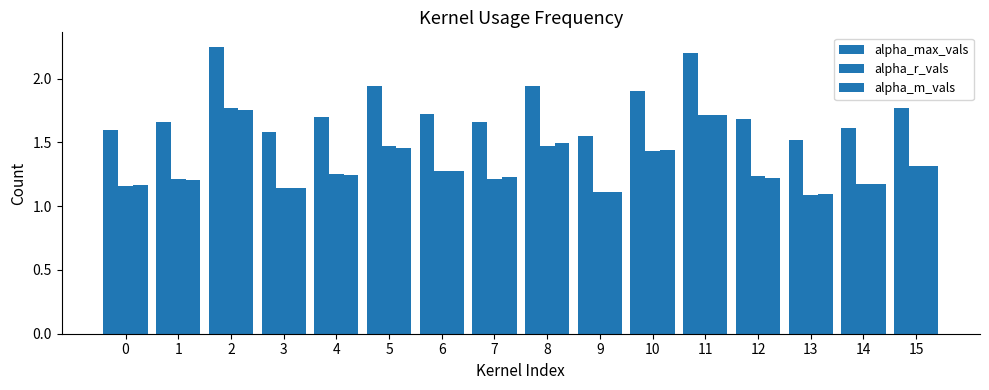

Which series has the largest total across all categories?

alpha_max_vals